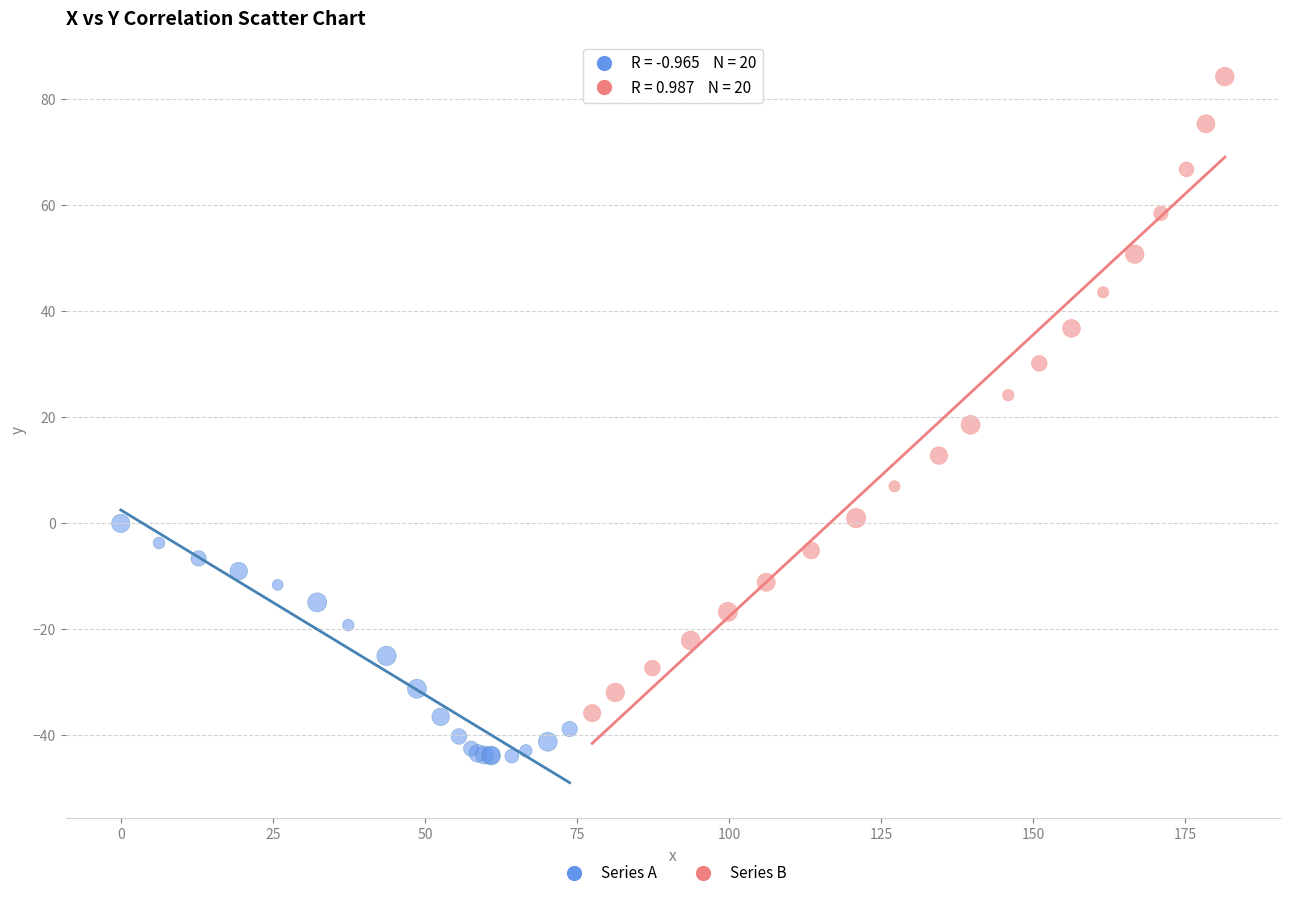

Which series has the widest spread of Y values?

Series B